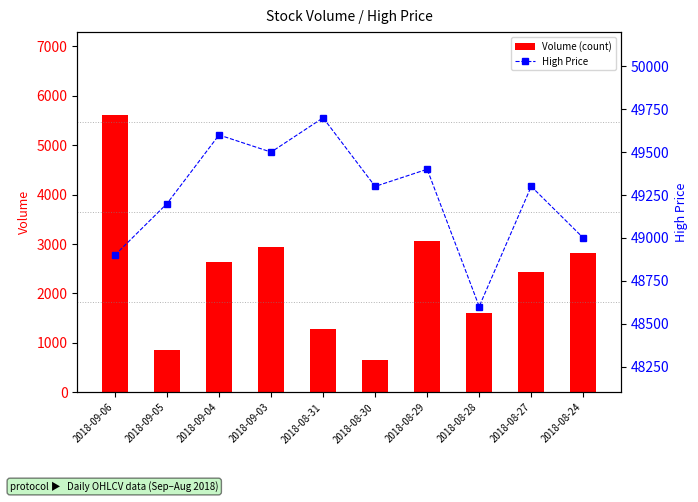

What is the greatest value displayed?

49700